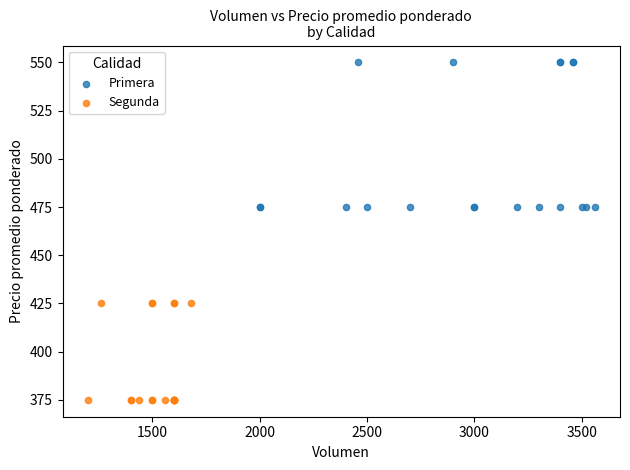

Which series contains the lowest Y value?

Segunda